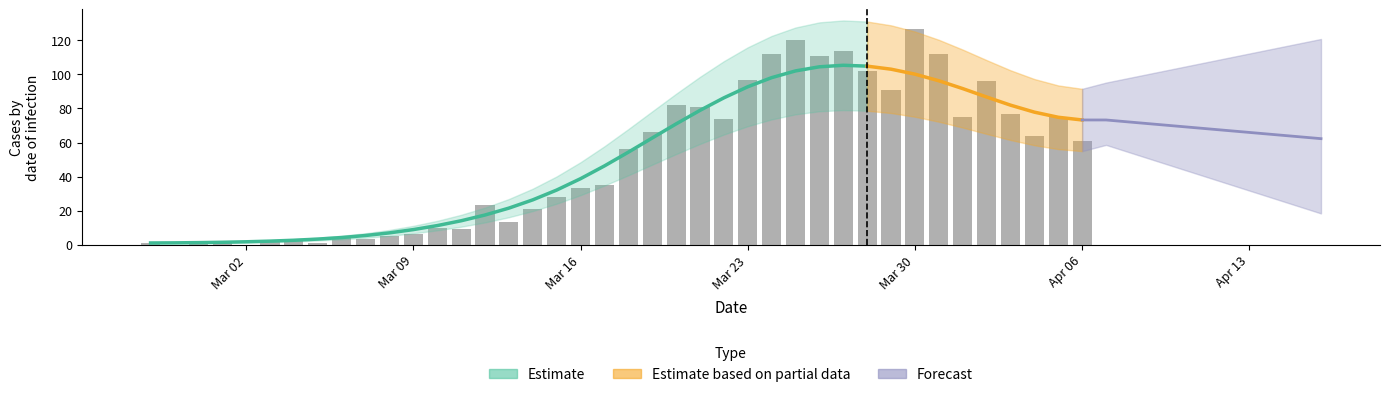

Reading right to left, list all the values displayed in this chart.

61	75	64	77	96	75	112	127	91	102	114	111	120	112	97	74	81	82	66	56	35	33	28	21	13	23	9	10	6	5	3	4	1	3	2	0	2	1	0	1